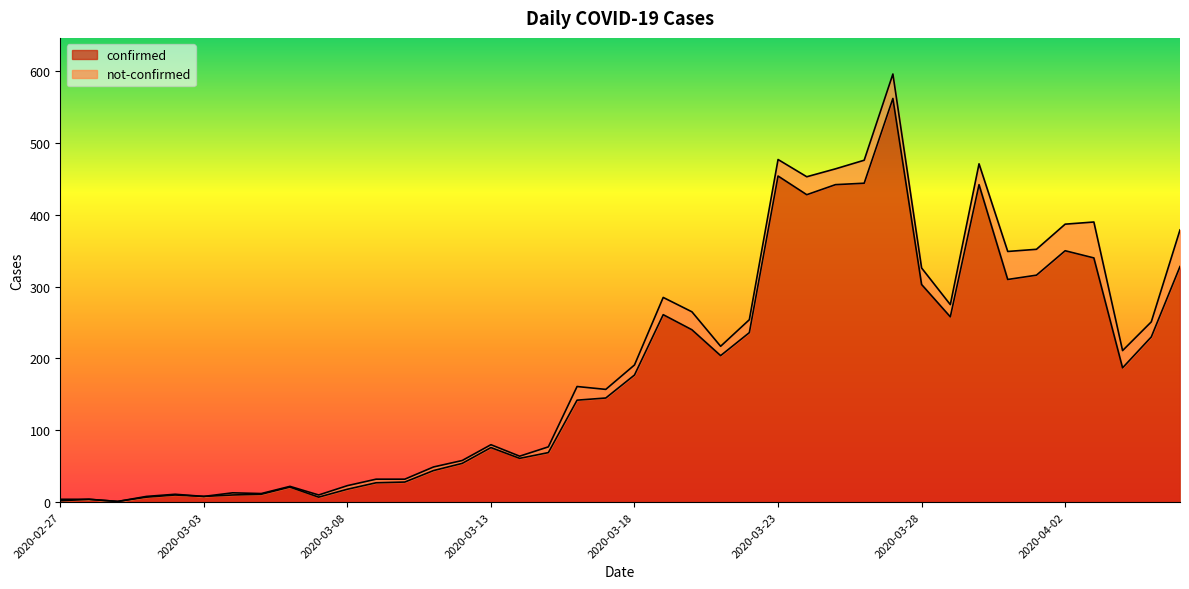

Rank the categories by value from lowest to highest.

2020-02-29, 2020-02-27, 2020-02-28, 2020-03-01, 2020-03-07, 2020-03-03, 2020-03-02, 2020-03-04, 2020-03-05, 2020-03-08, 2020-03-06, 2020-03-09, 2020-03-10, 2020-03-11, 2020-03-12, 2020-03-14, 2020-03-15, 2020-03-13, 2020-03-16, 2020-03-17, 2020-03-18, 2020-04-04, 2020-03-21, 2020-04-05, 2020-03-22, 2020-03-20, 2020-03-29, 2020-03-19, 2020-03-28, 2020-03-31, 2020-04-01, 2020-04-06, 2020-04-03, 2020-04-02, 2020-03-24, 2020-03-25, 2020-03-30, 2020-03-26, 2020-03-23, 2020-03-27